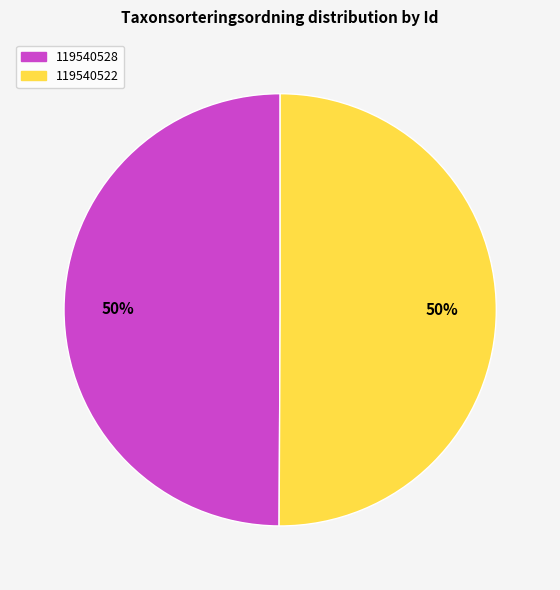

What is the ratio of the value at 119540522 to the value at 119540528?

1.0